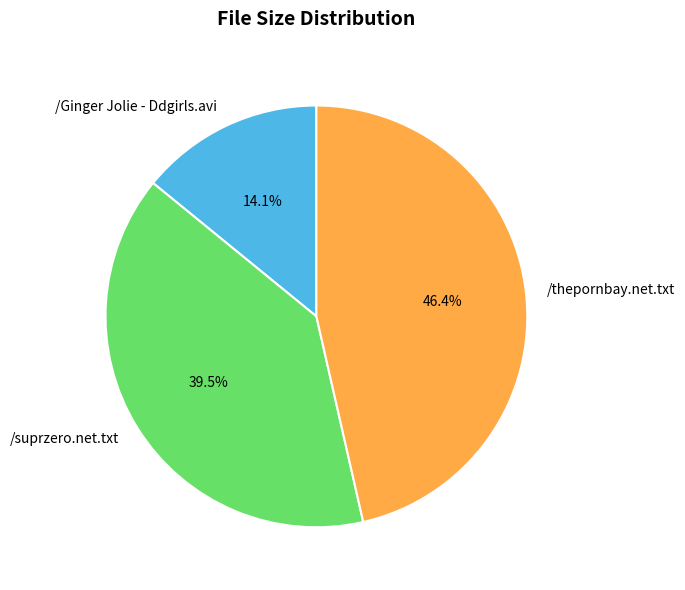

Does /thepornbay.net.txt represent more than half of the total?

No